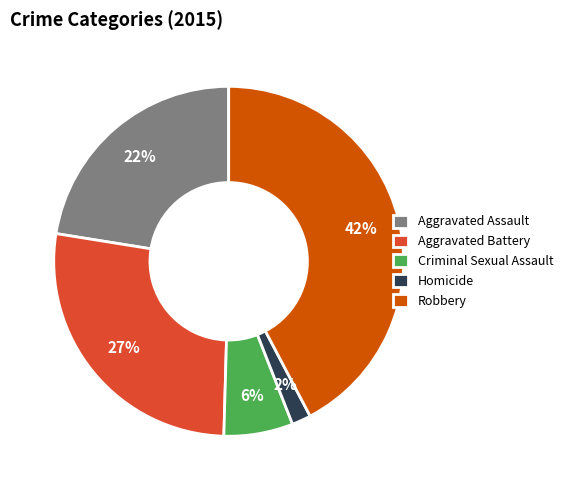

Is Criminal Sexual Assault the majority of the pie?

No